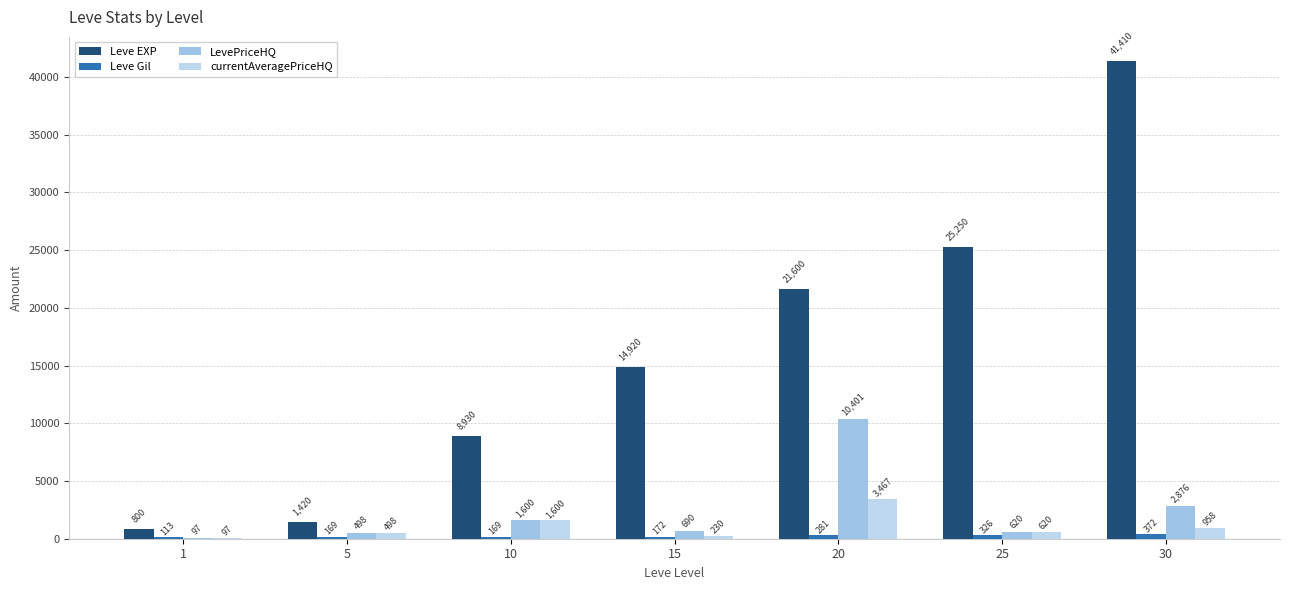

How many groups of bars are there?

7